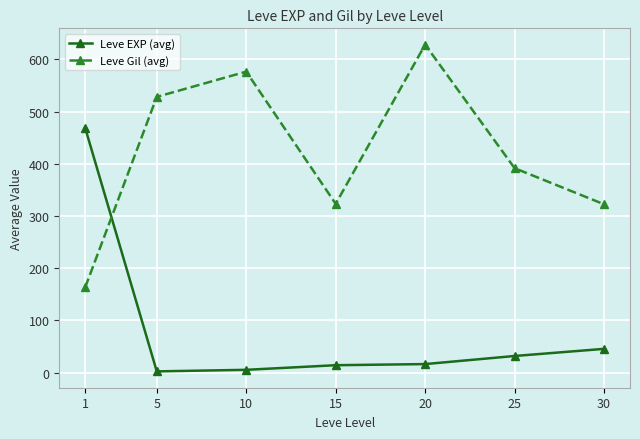

What is the value of the Leve Gil (avg) point at the 1st from the left?

163.5